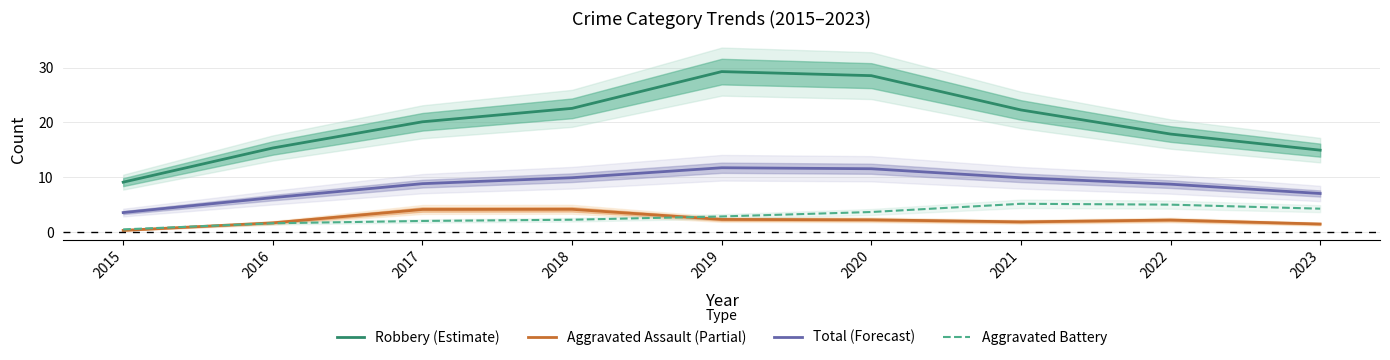

What is the difference between the second highest and minimum values in the Total (Forecast) series?

8.0